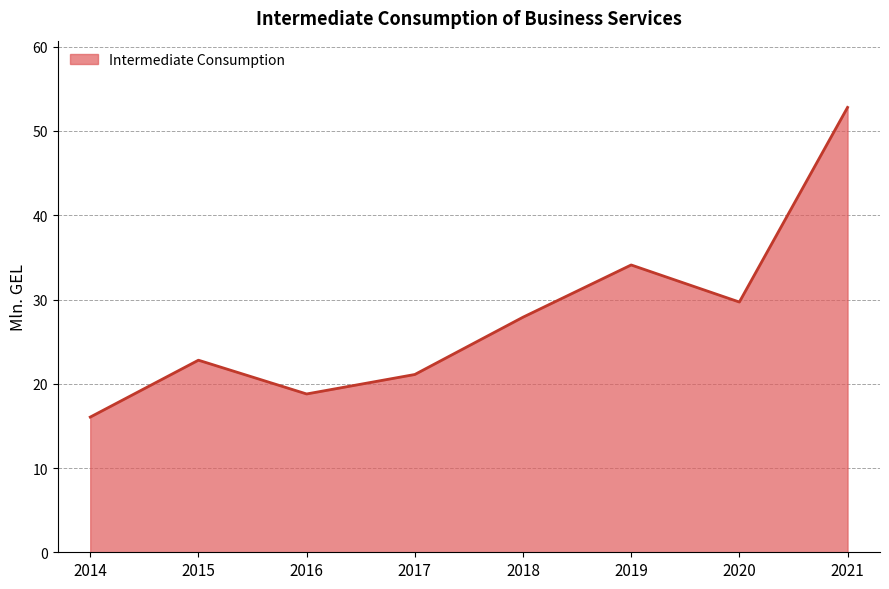

What is the change in value from 2020 to 2021?

+23.1